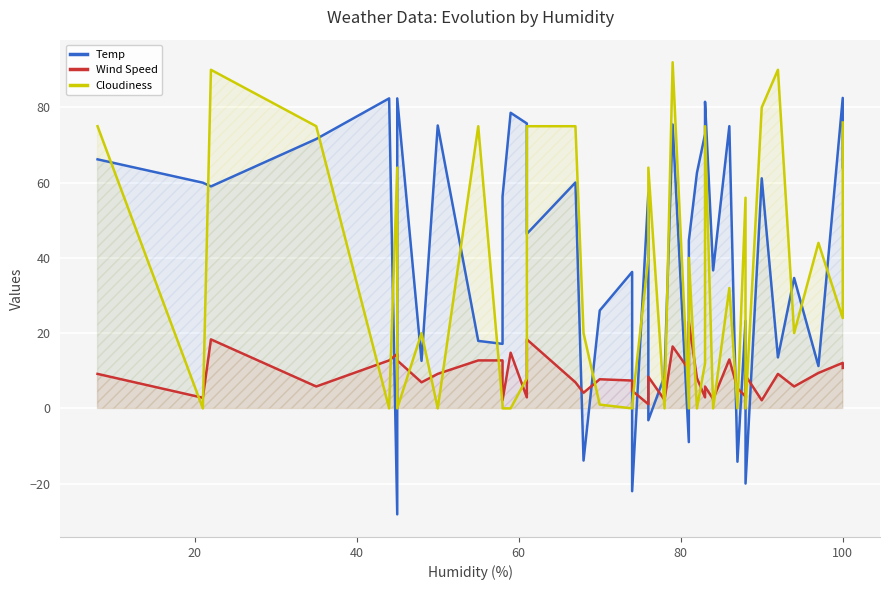

Is the value of Temp at 40 greater than the value of Cloudiness at 32?

Yes